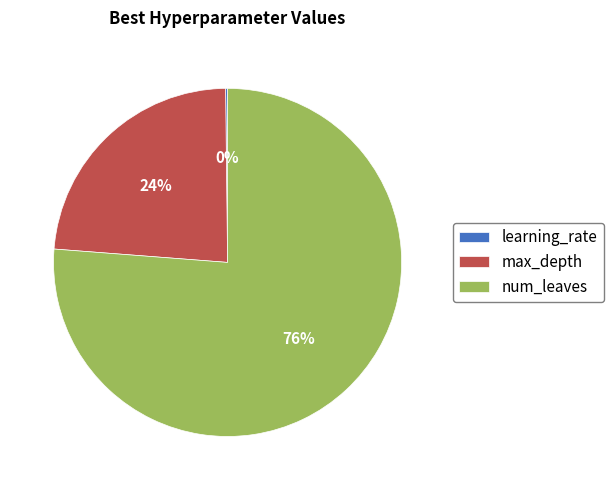

Which category has the biggest portion of the pie?

num_leaves